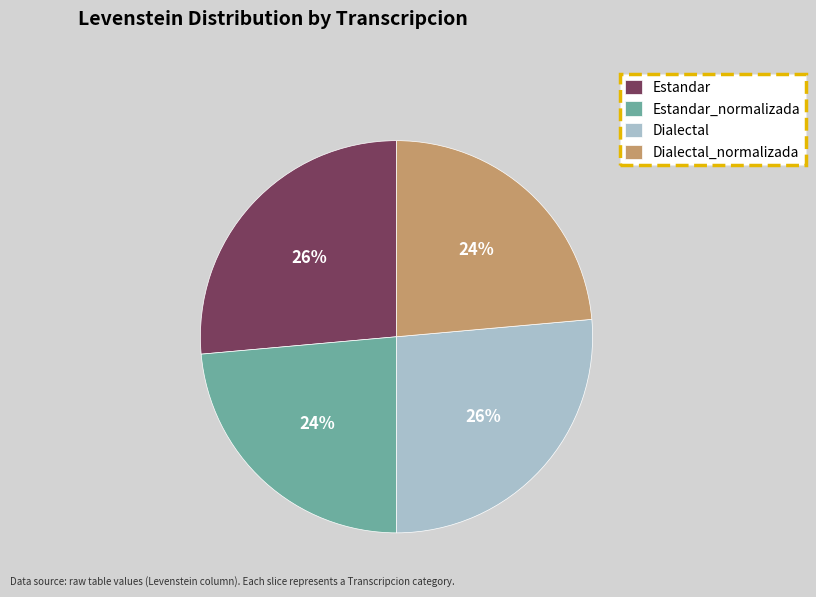

True or false: Estandar_normalizada accounts for 24% of the total.

True